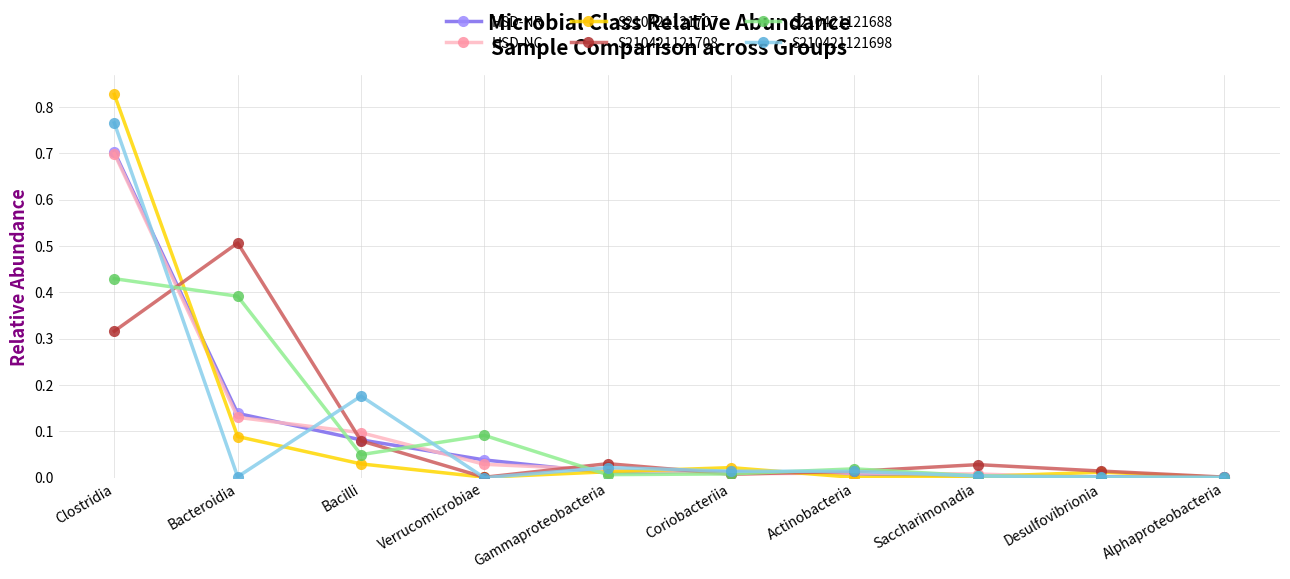

What is the label of the 2nd point from the right?

Desulfovibrionia